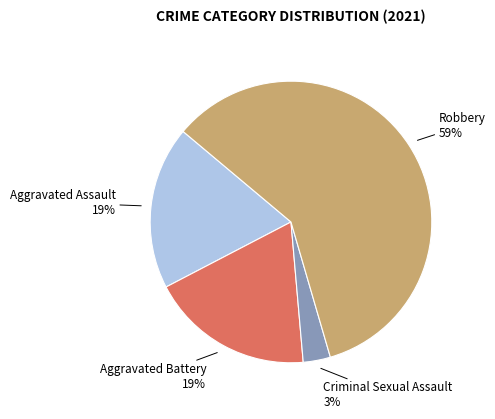

Is there a majority slice in this chart?

Yes